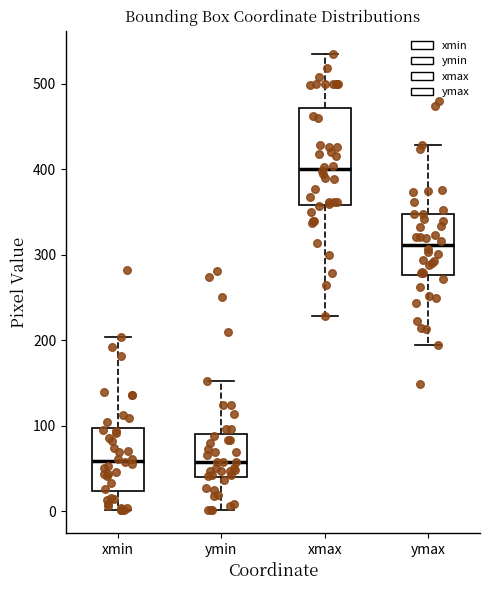

Reading left to right, transcribe this box plot: for each box, give where its median line is, the range the box spans, and where its two whiskers end, as read against the y-axis. The values are not printed on the chart, so give them approximately, as read against the axis.

xmin: median 60, box 20 to 100, whiskers 0 to 200
ymin: median 60, box 40 to 90, whiskers 0 to 150
xmax: median 400, box 360 to 470, whiskers 230 to 540
ymax: median 310, box 280 to 350, whiskers 190 to 430